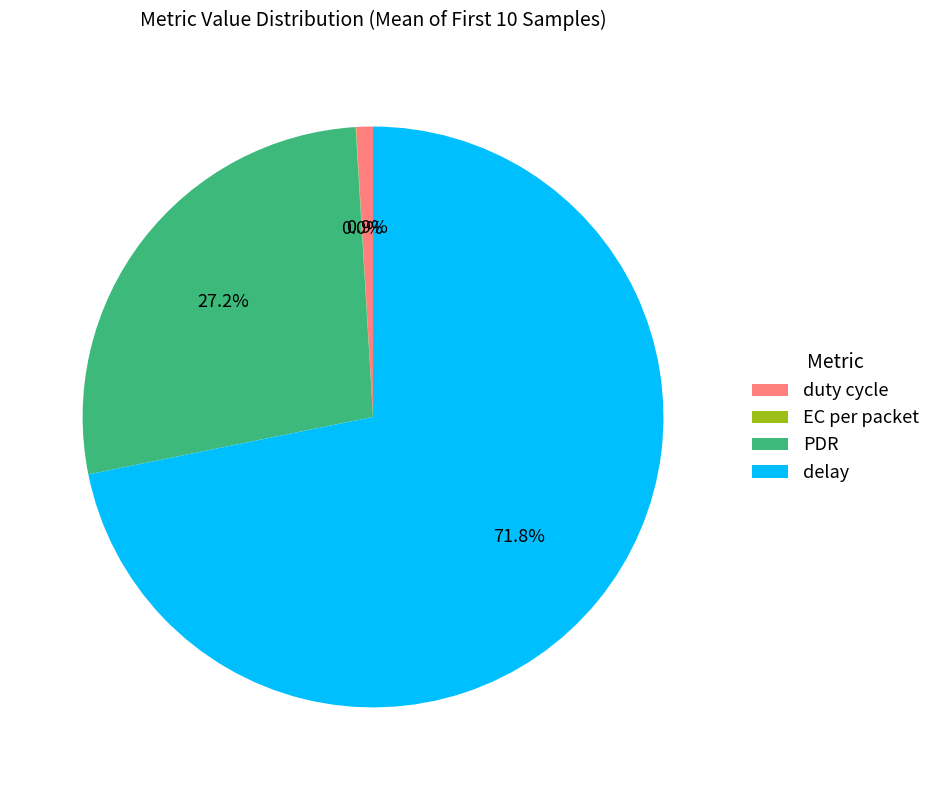

What is the largest slice in the pie chart?

delay